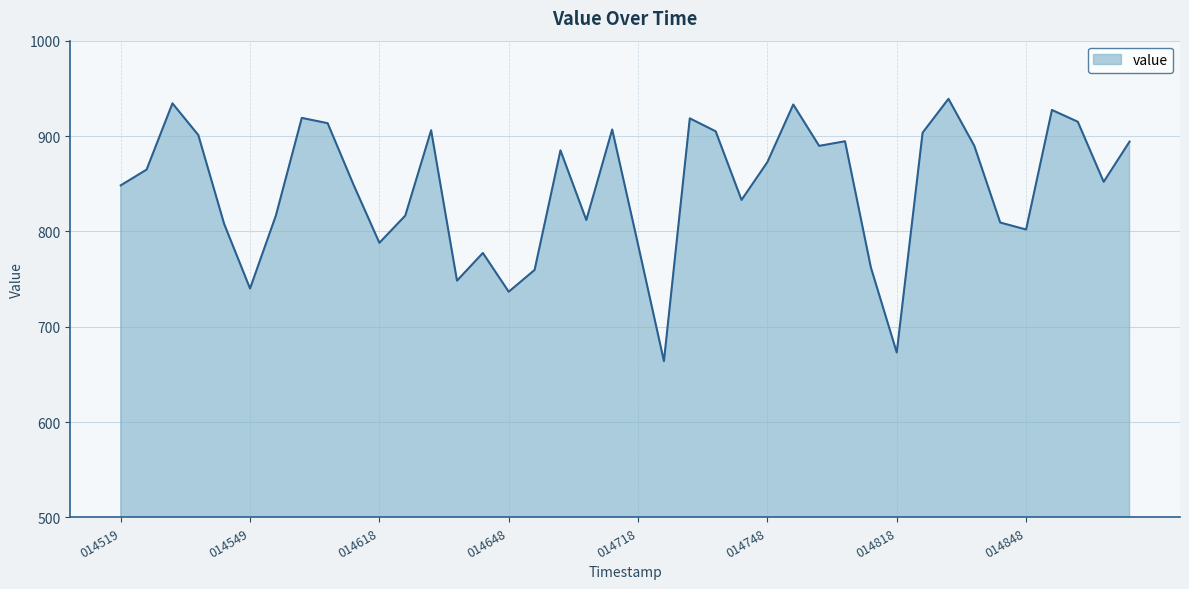

How many values are below 864?

20